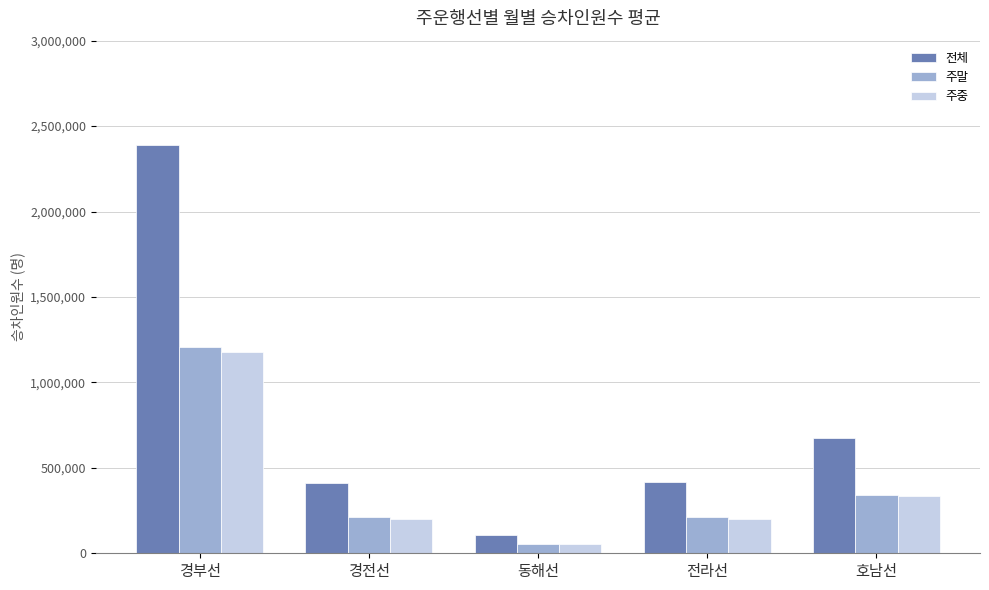

The 주말 series shows 52069 at 동해선. True or false?

True